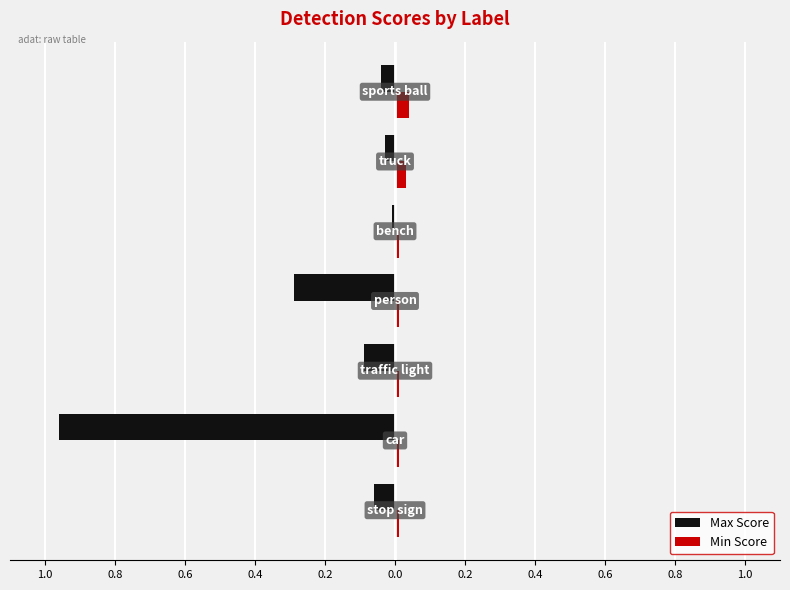

What are all the series names shown in the legend?

Max Score, Min Score